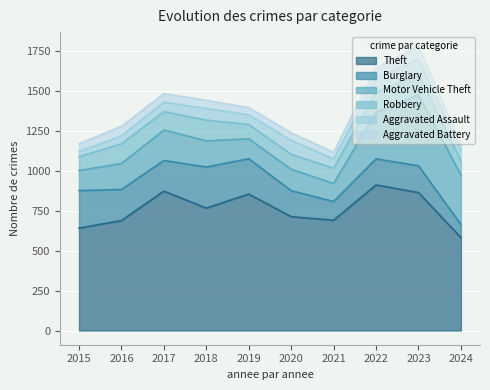

Is it true that Robbery equals 61 at 2021?

False